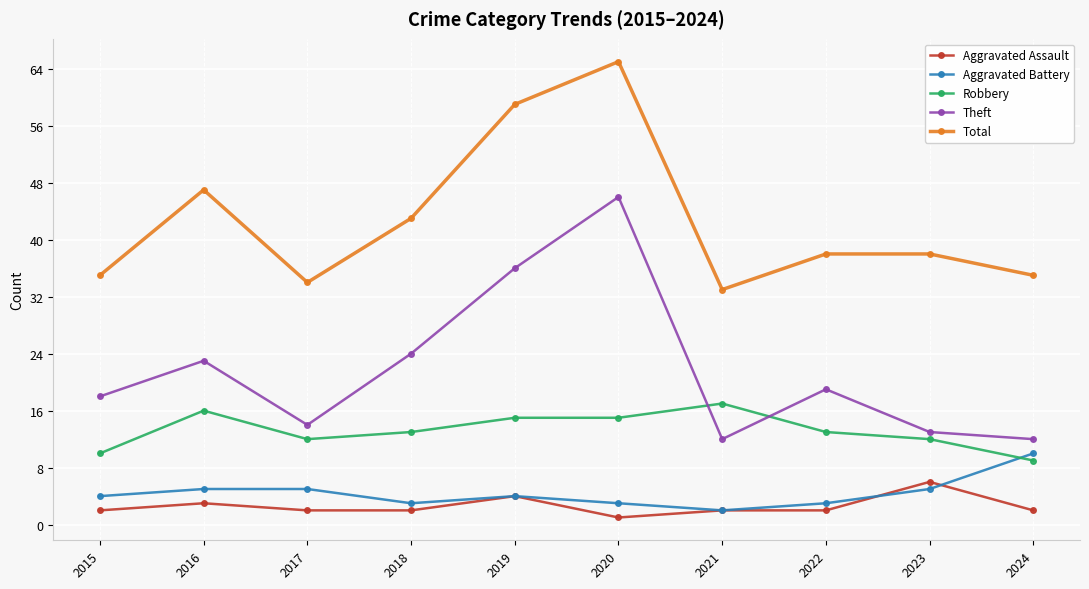

Which series has the widest spread of values?

Theft